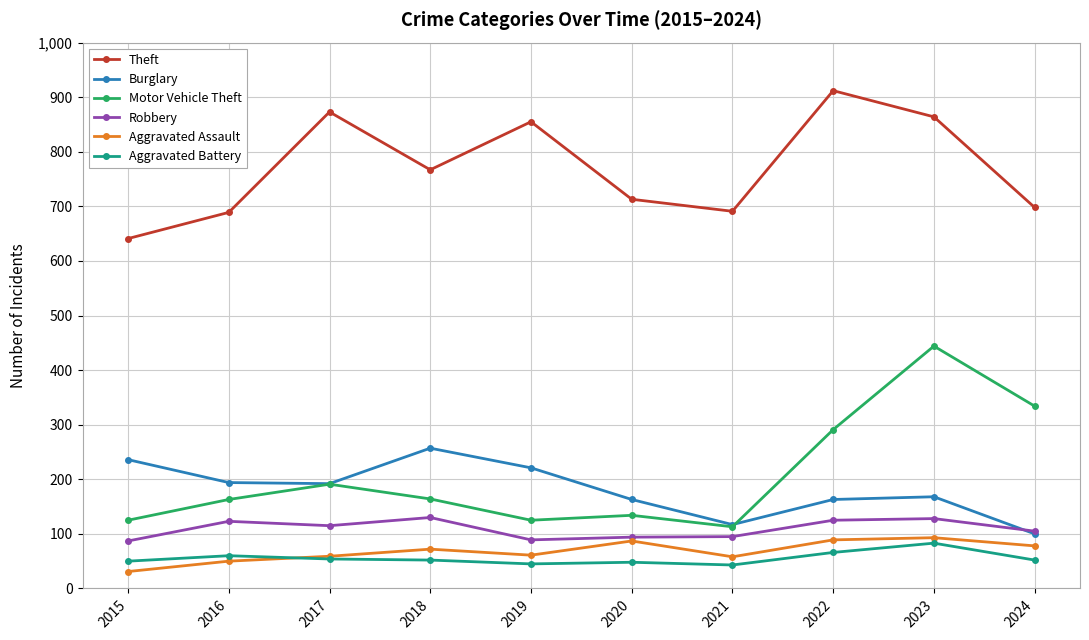

At which label does Burglary reach its peak?

2018